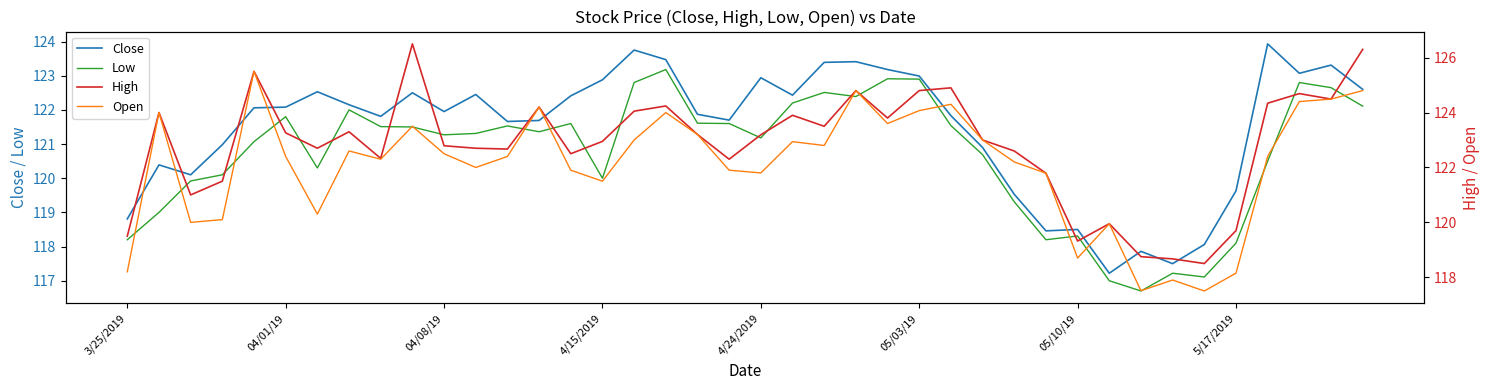

At which category is the sum across all series the highest?

39